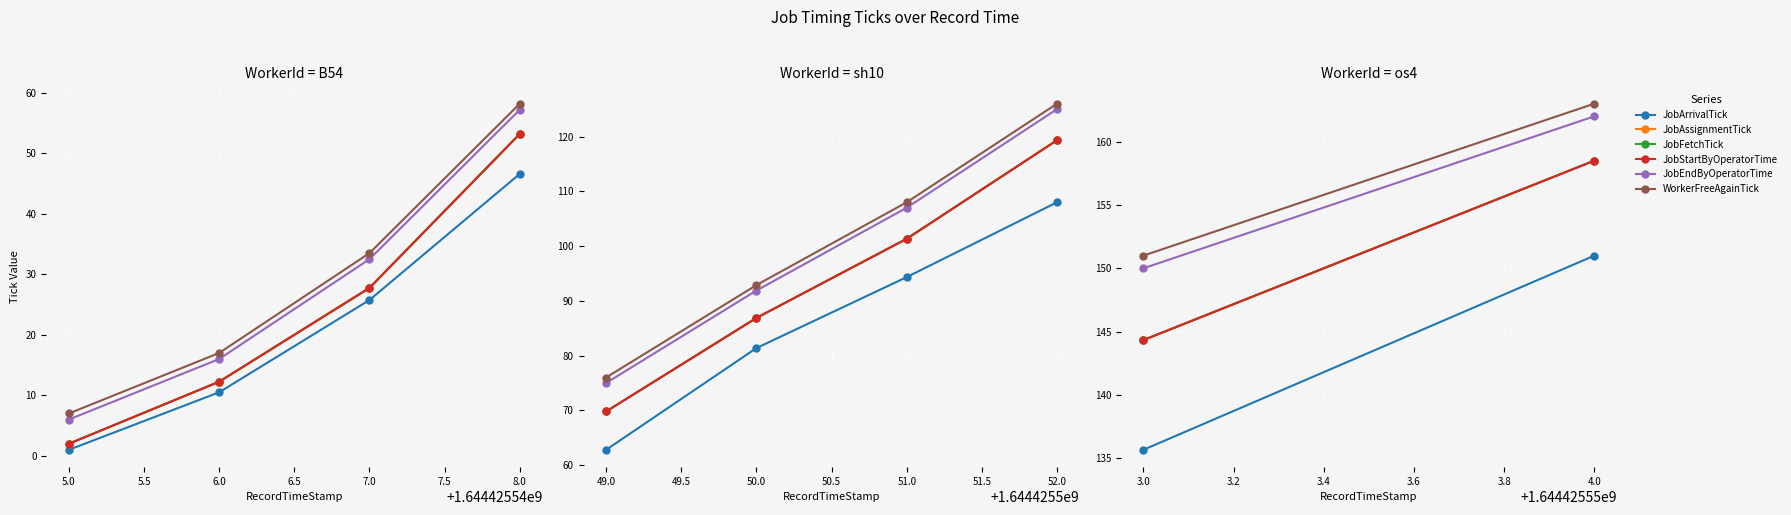

How many distinct data groups are displayed?

6